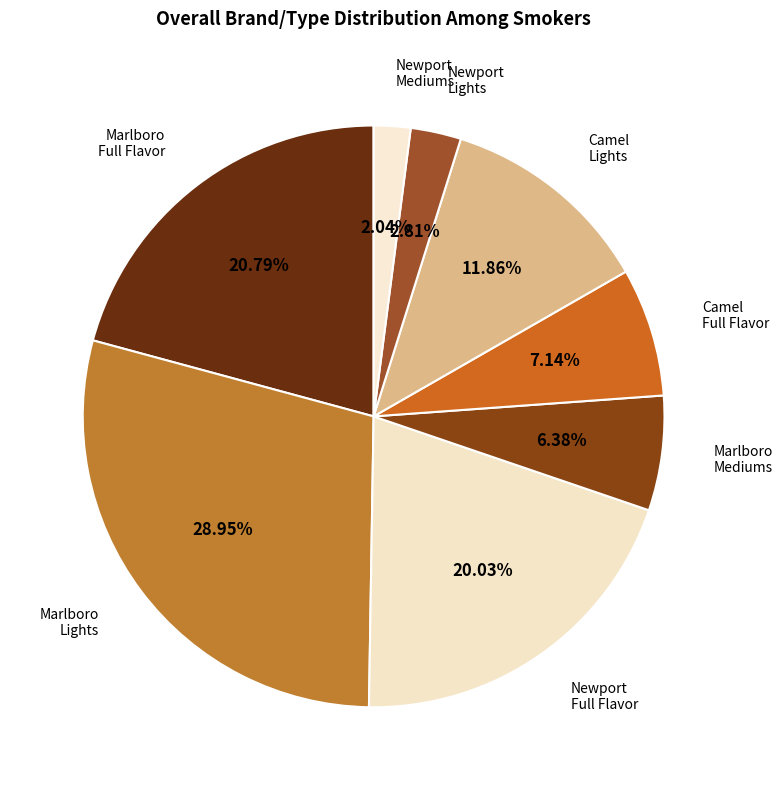

To the nearest percent, what is the average slice percentage?

12%